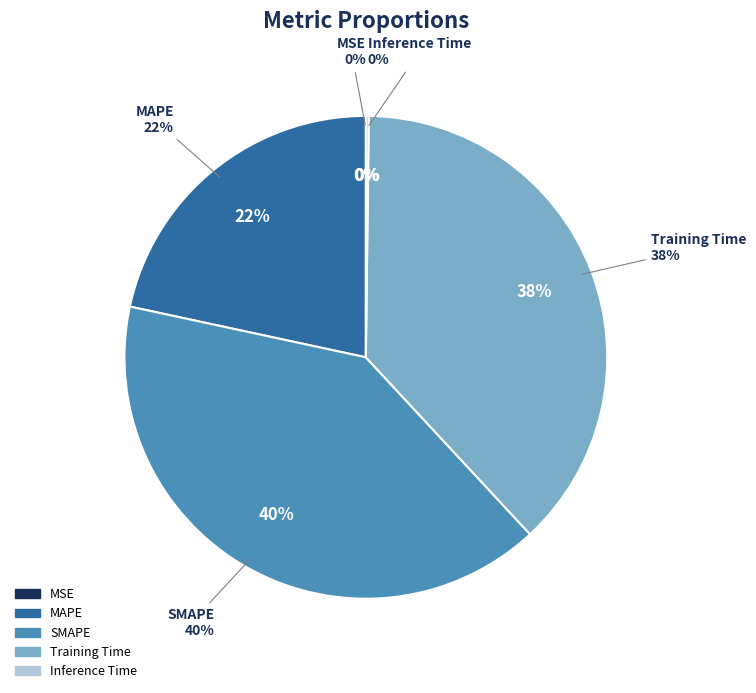

Which category has the biggest portion of the pie?

SMAPE